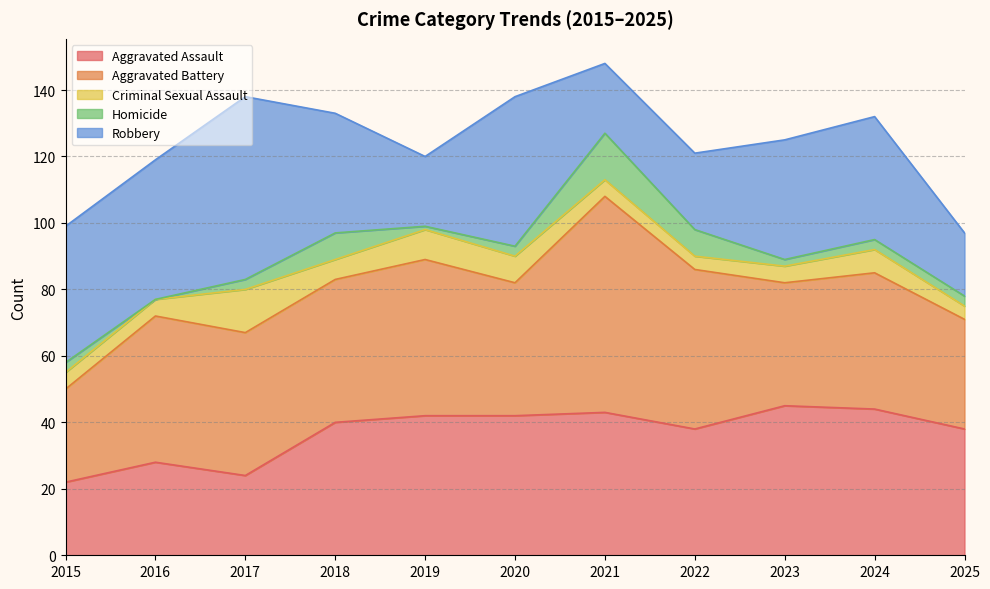

Reading left to right, extract all data points from this chart.

Aggravated Assault: 2015=22	2016=28	2017=24	2018=40	2019=42	2020=42	2021=43	2022=38	2023=45	2024=44	2025=38
Aggravated Battery: 2015=28	2016=44	2017=43	2018=43	2019=47	2020=40	2021=65	2022=48	2023=37	2024=41	2025=33
Criminal Sexual Assault: 2015=5	2016=5	2017=13	2018=6	2019=9	2020=8	2021=5	2022=4	2023=5	2024=7	2025=4
Homicide: 2015=3	2016=0	2017=3	2018=8	2019=1	2020=3	2021=14	2022=8	2023=2	2024=3	2025=3
Robbery: 2015=41	2016=42	2017=55	2018=36	2019=21	2020=45	2021=21	2022=23	2023=36	2024=37	2025=19